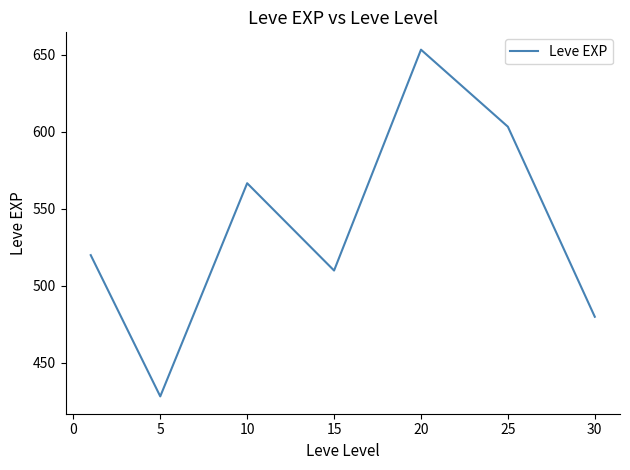

What is the smallest value displayed?

428.3